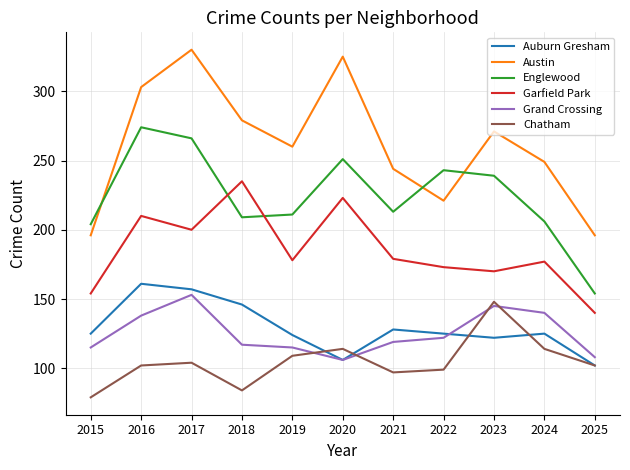

Which series has the largest range (max minus min)?

Austin